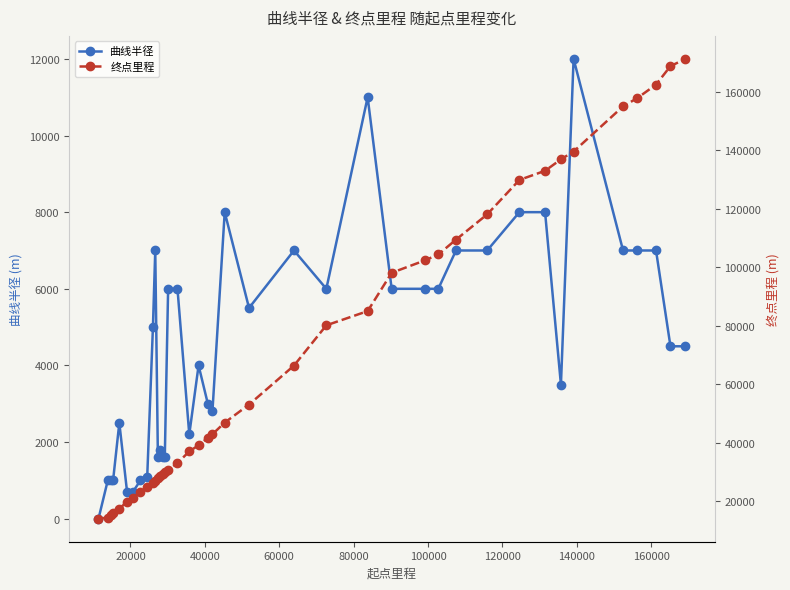

Is the value of 终点里程 at 22 greater than the value of 曲线半径 at 40000?

Yes